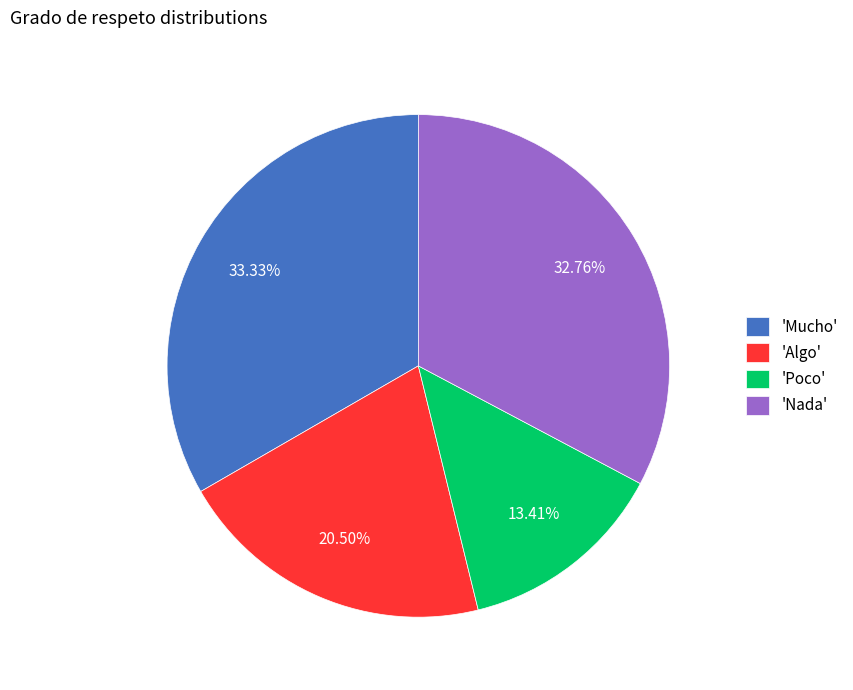

To the nearest percent, what is the difference between the largest and smallest slice percentages?

20%